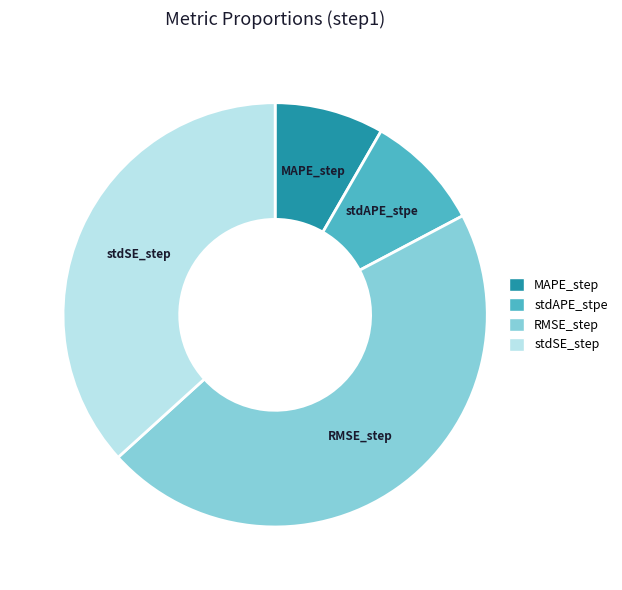

Which category has the smallest portion of the pie?

MAPE_step